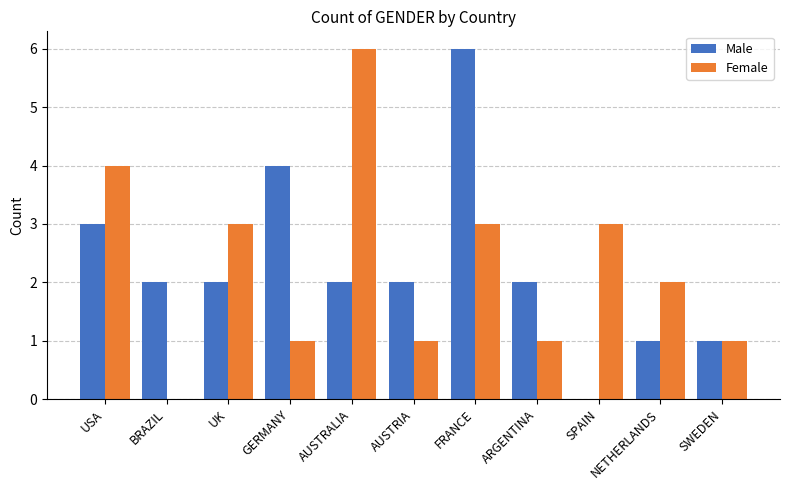

Is it true that Female equals 3 at FRANCE?

True